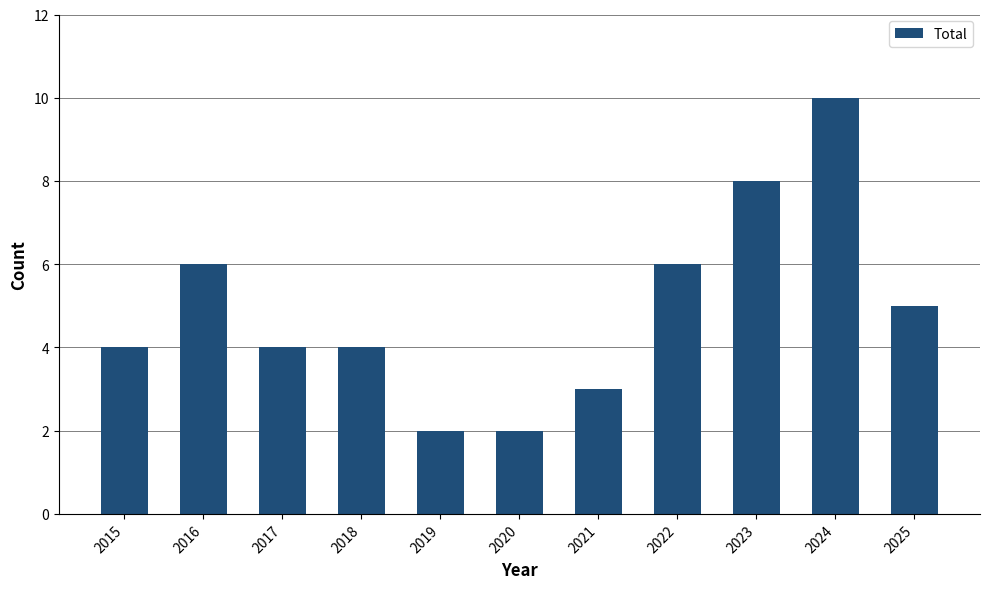

The chart shows a value of 4 at 2023. True or false?

False